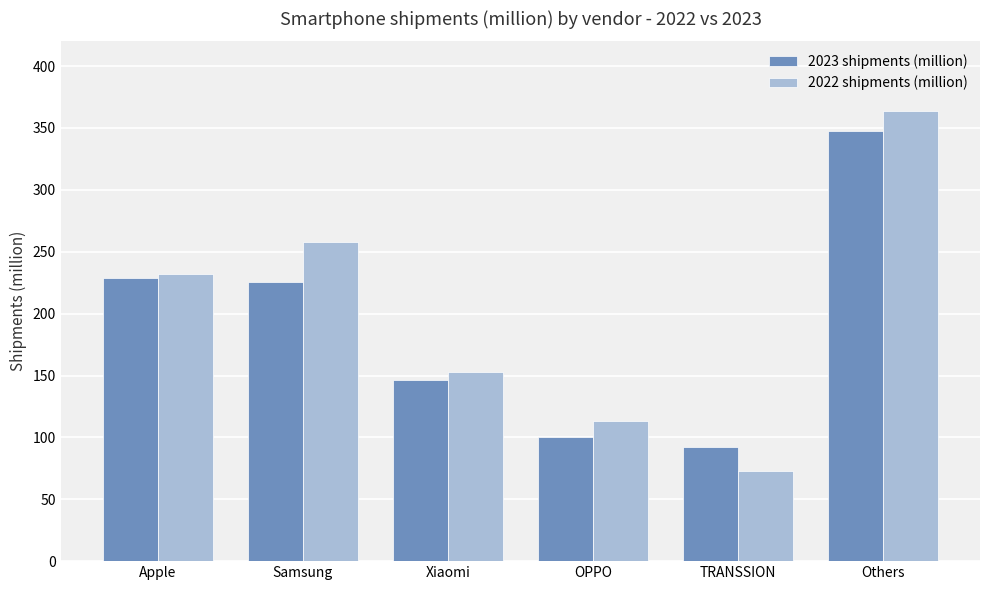

At which label does 2022 shipments (million) reach its minimum?

TRANSSION